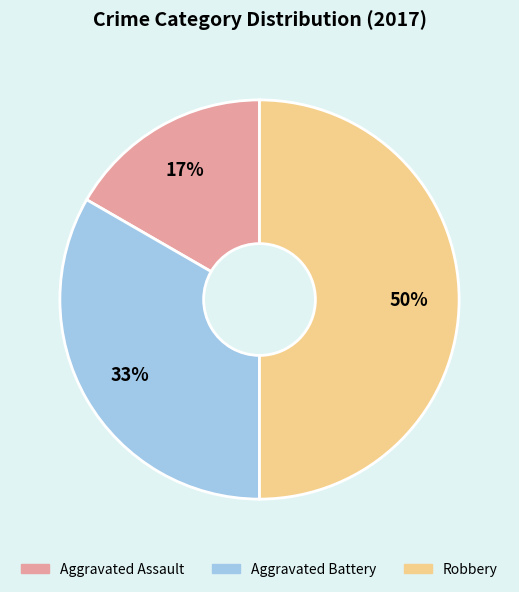

What percentage is the Aggravated Battery slice, to the nearest percent?

33%